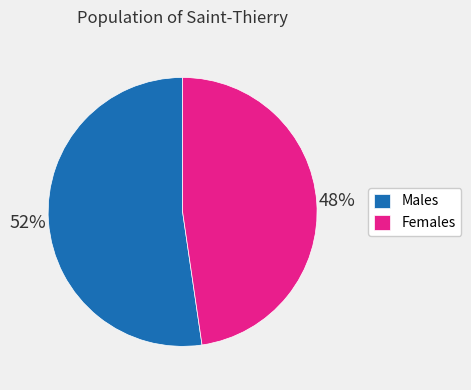

The Females slice represents 57% of the pie. True or false?

False